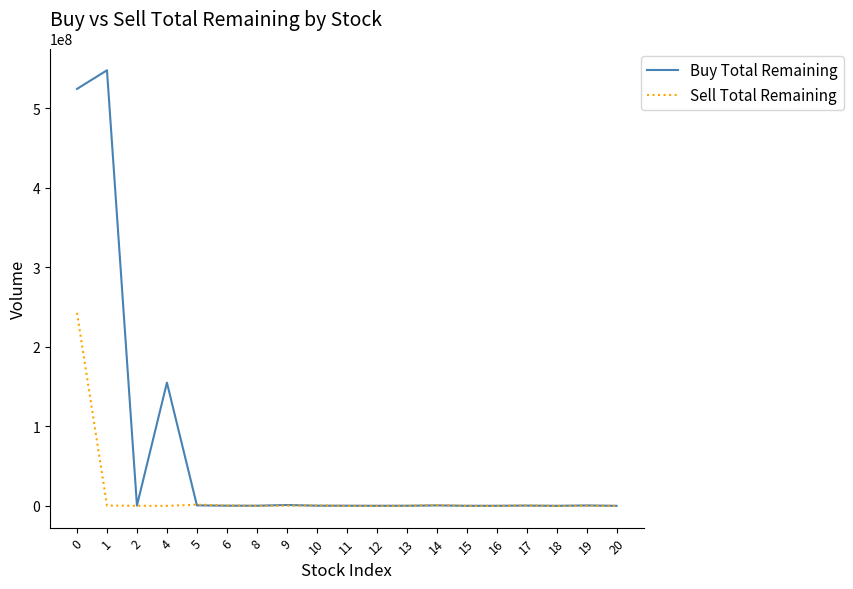

Rank the series by their maximum value, from lowest to highest.

Sell Total Remaining, Buy Total Remaining